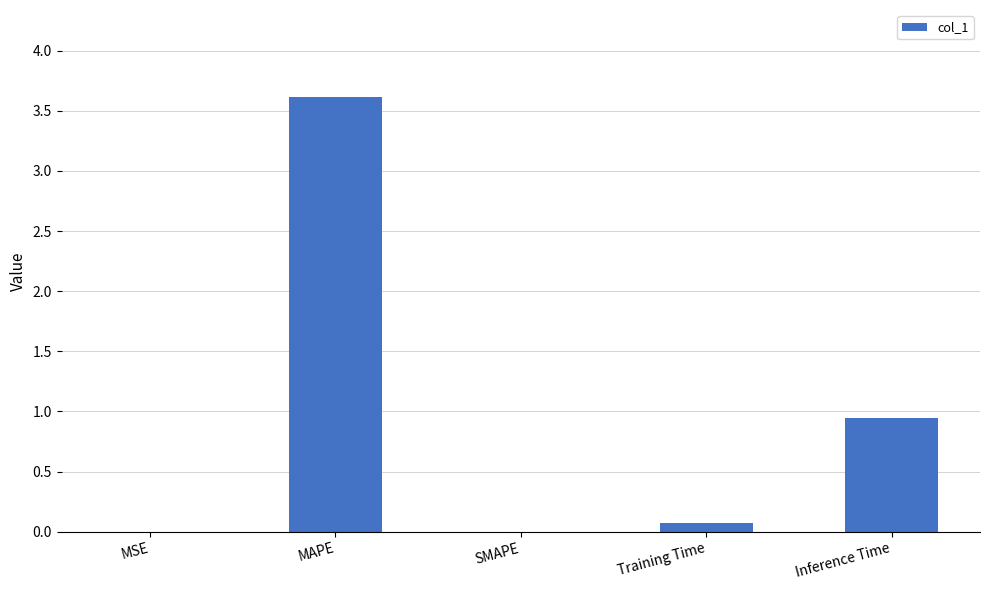

What is the greatest value displayed?

3.6